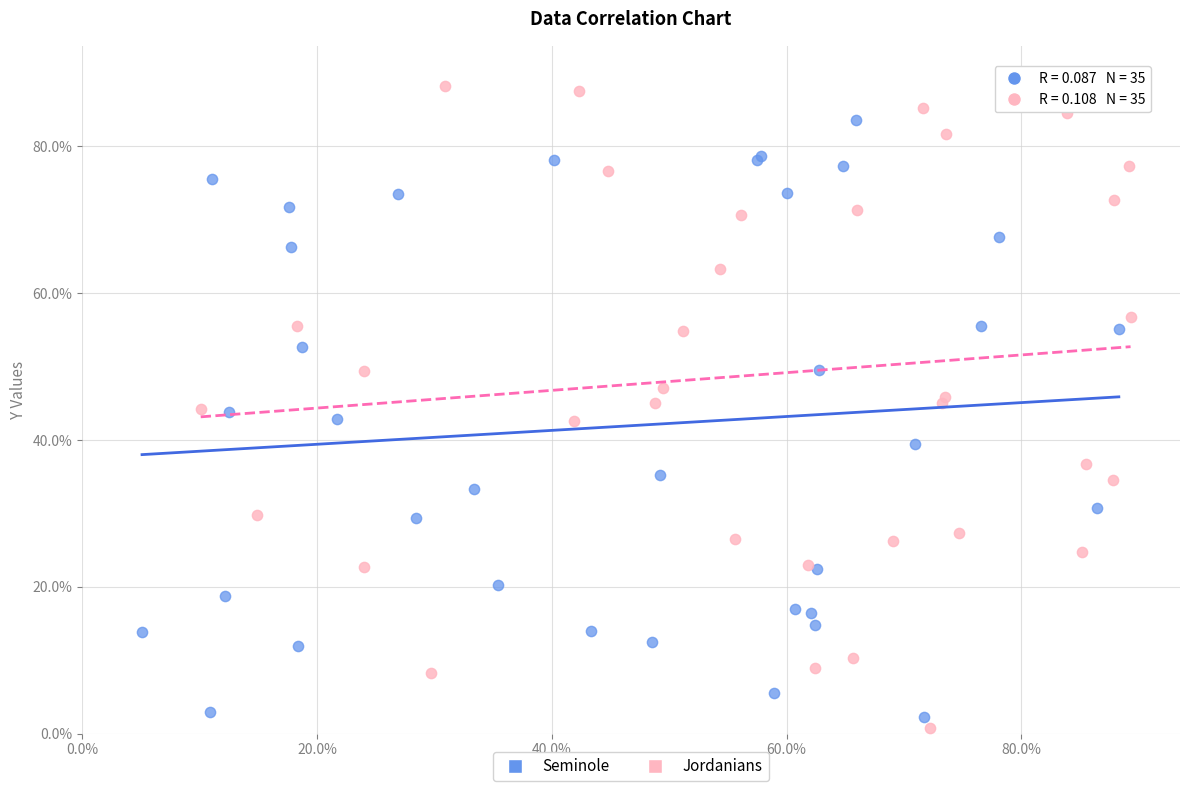

Which series reaches the minimum Y coordinate?

Jordanians